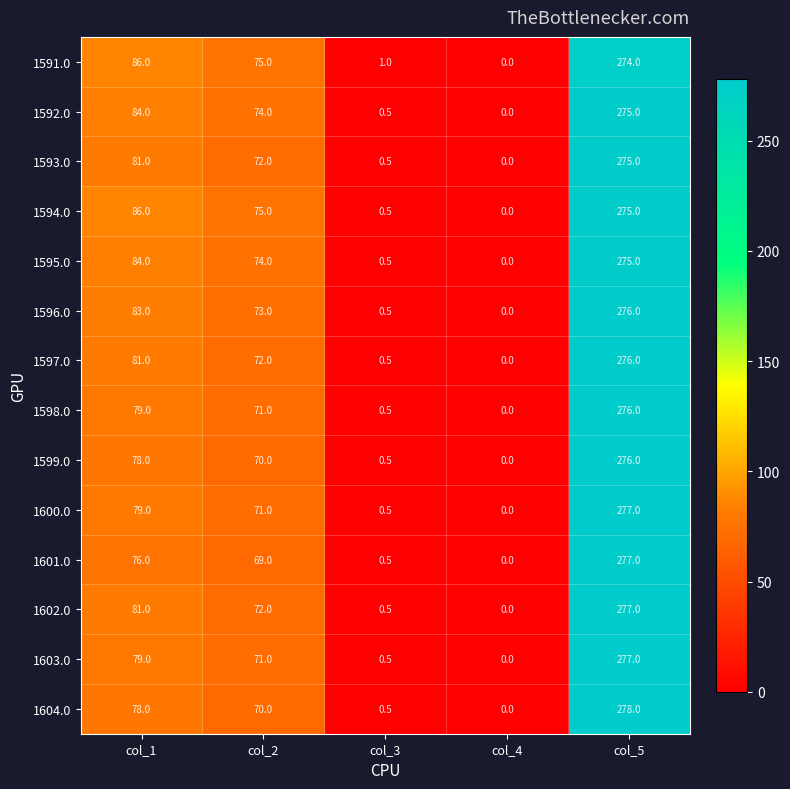

What is the total value across all series at col_3?

7.5